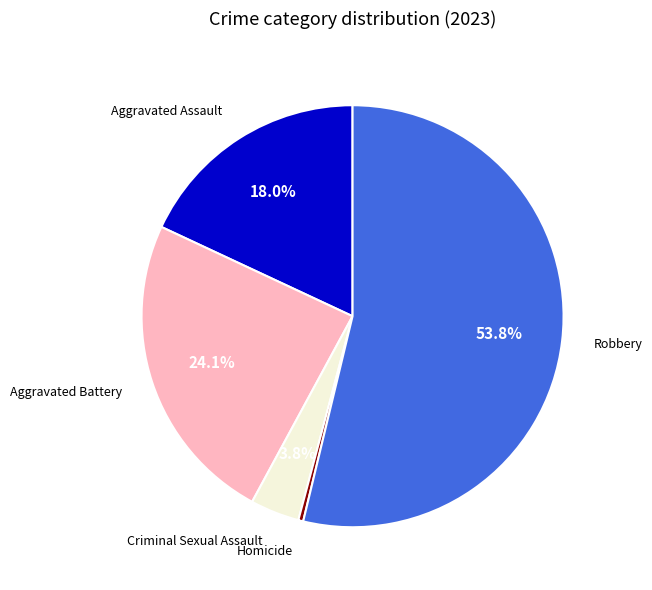

The Aggravated Battery slice represents 24% of the pie. True or false?

True